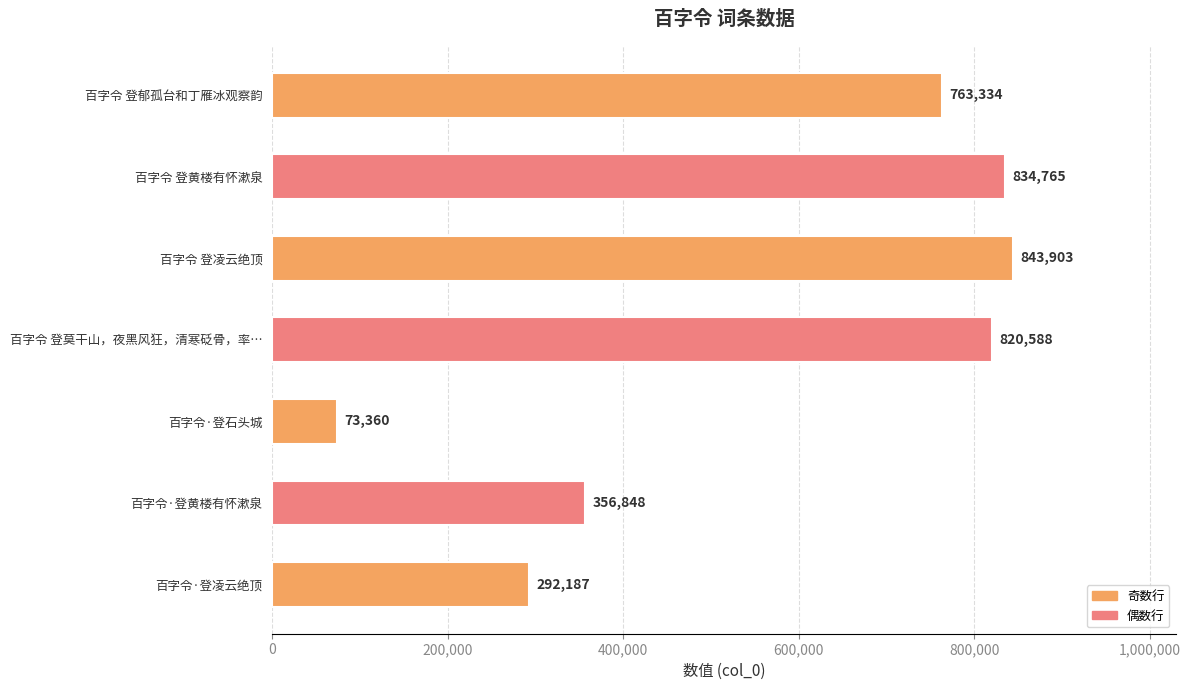

Between 百字令·登凌云绝顶 and 百字令 登黄楼有怀漱泉, which is larger?

百字令 登黄楼有怀漱泉